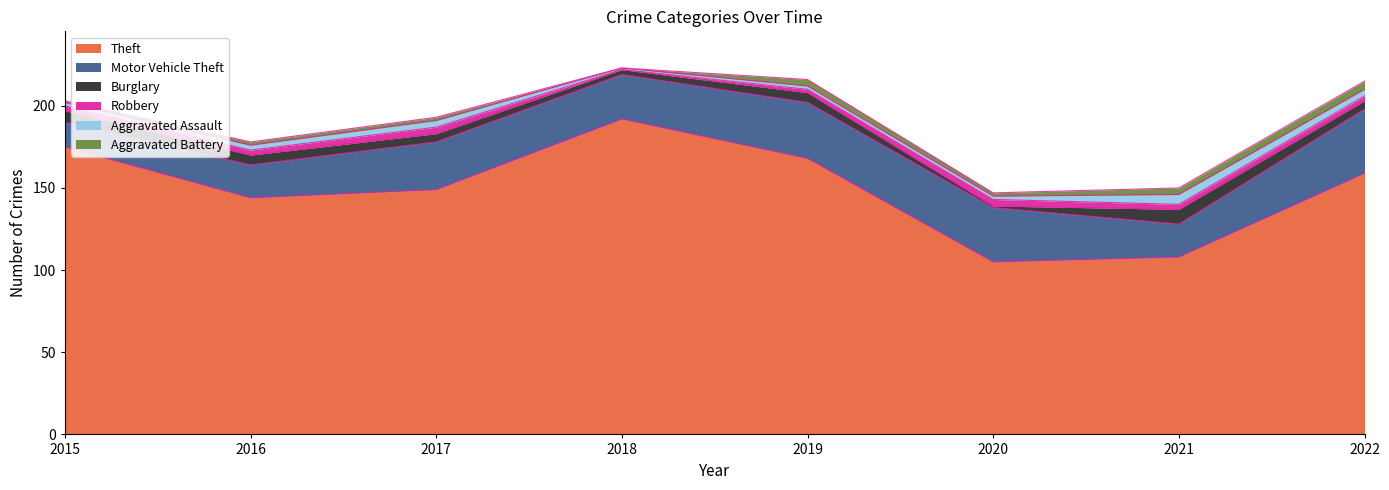

Which category has the highest value in the Motor Vehicle Theft series?

2022